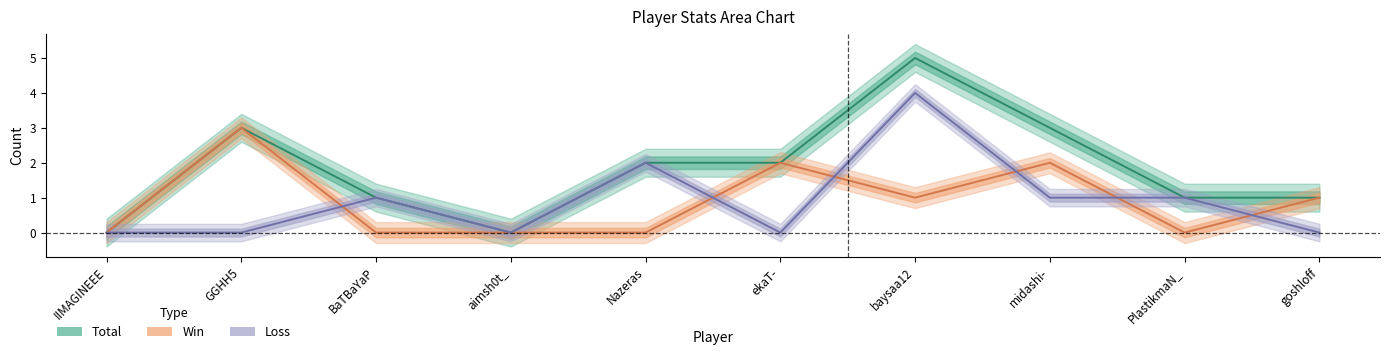

Which has a higher value, midashi- or BaTBaYaP?

midashi-